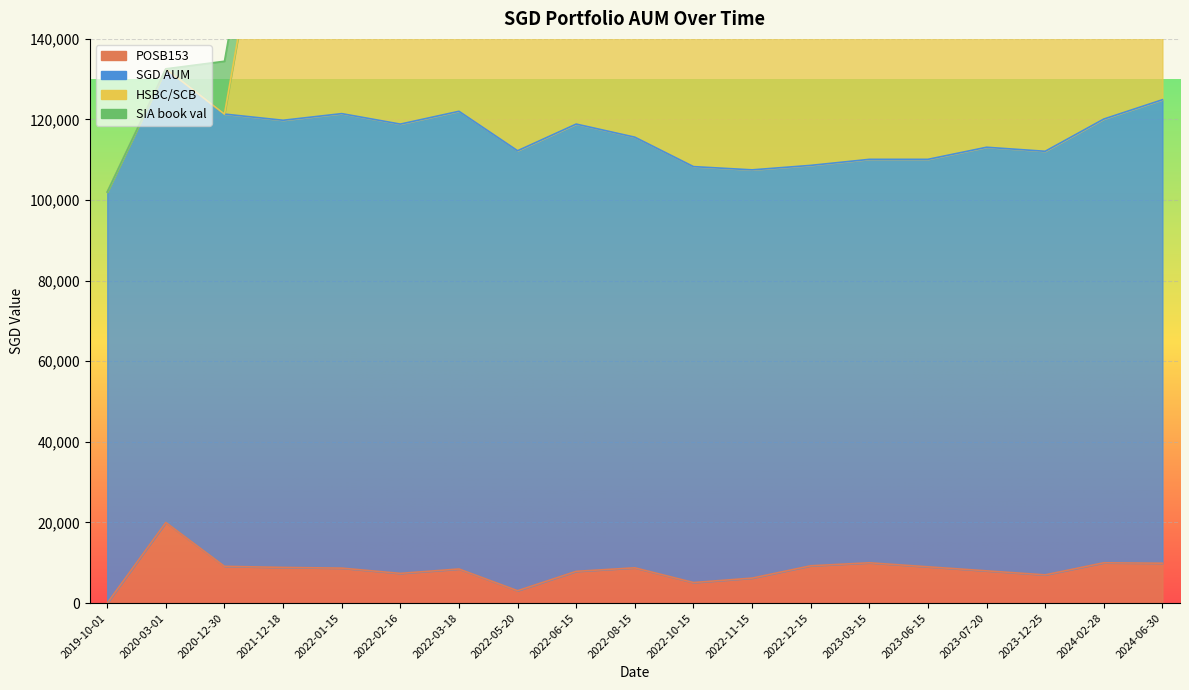

Is it true that SIA book val equals 13108.5 at 2022-08-15?

True